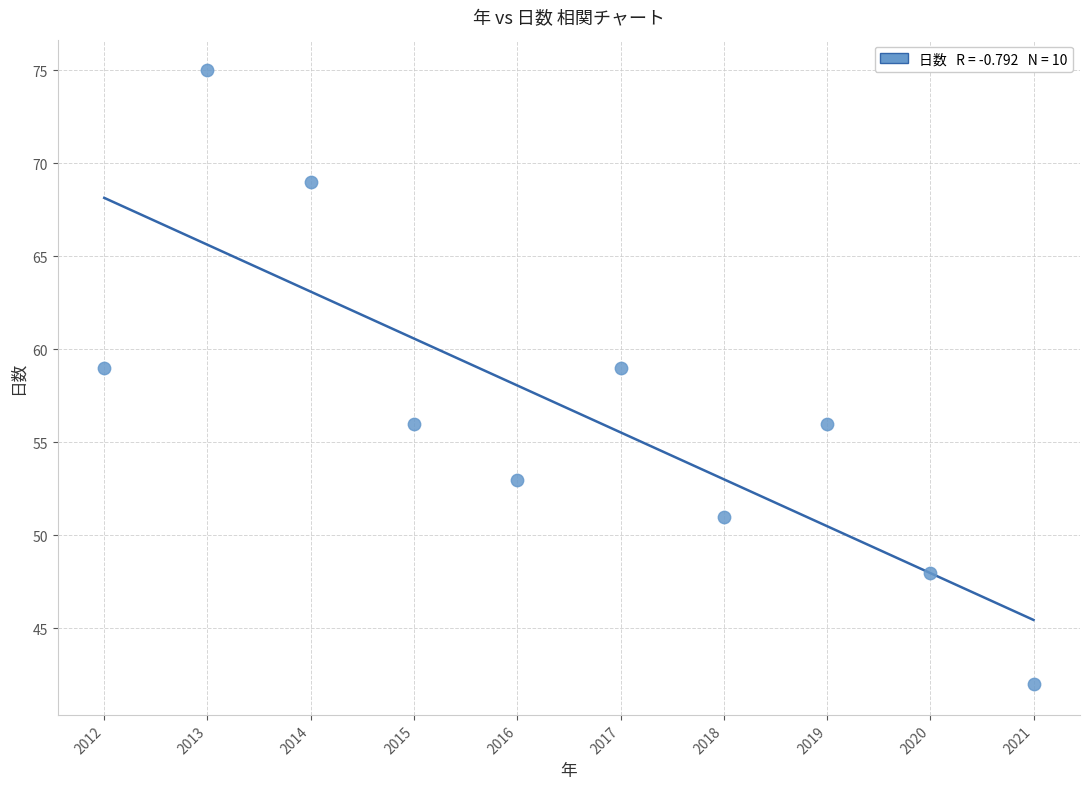

What is the range of X values (max minus min)?

9